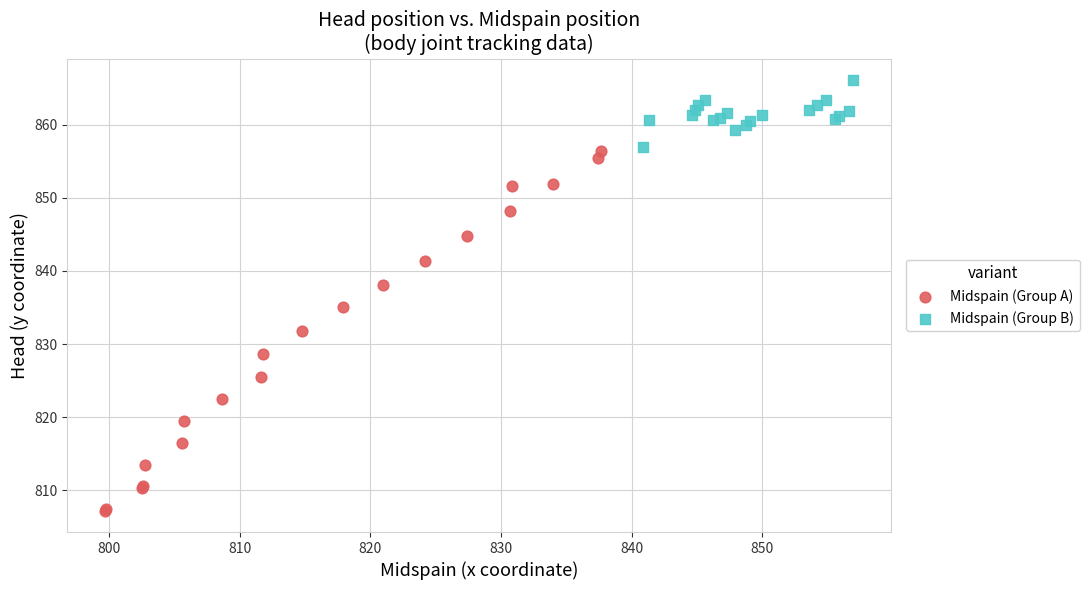

Which series reaches the minimum Y coordinate?

Midspain (Group A)